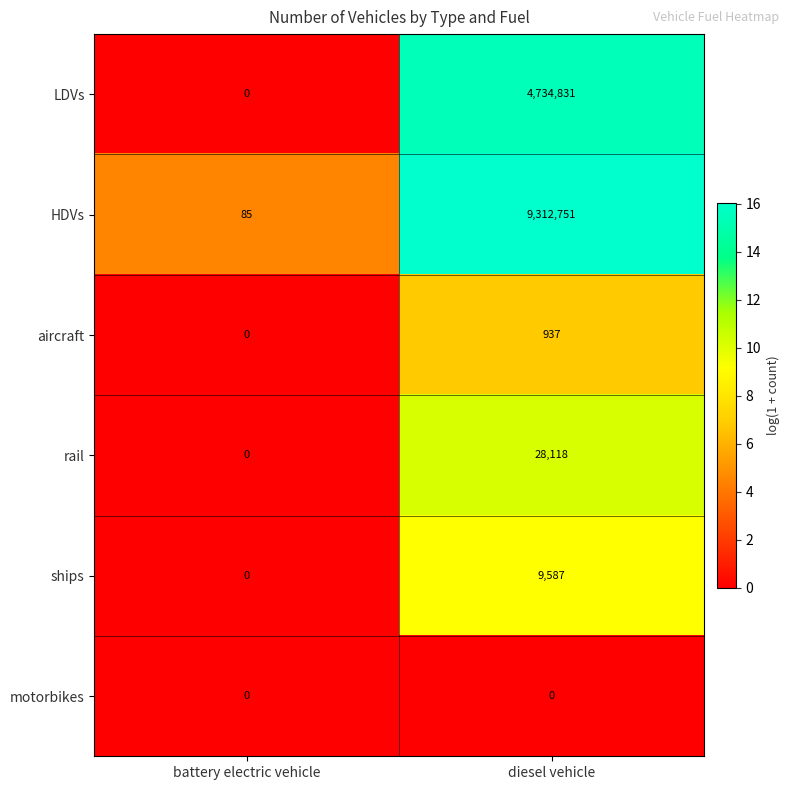

How many data points does each series have?

2